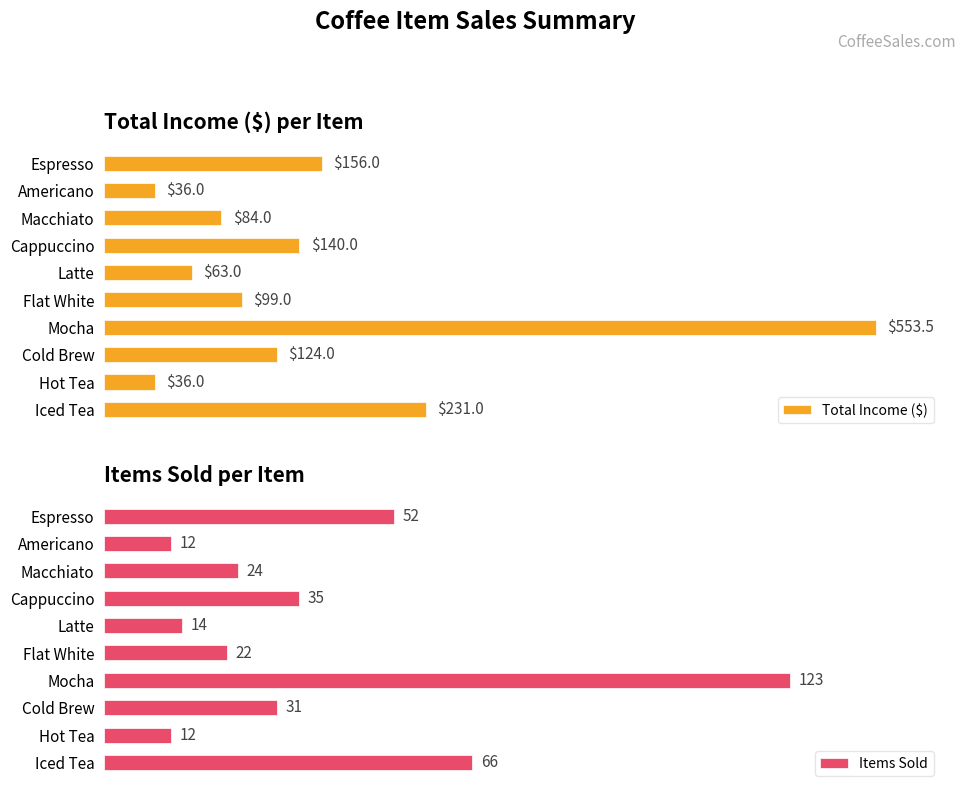

What is the greatest value displayed?

553.5